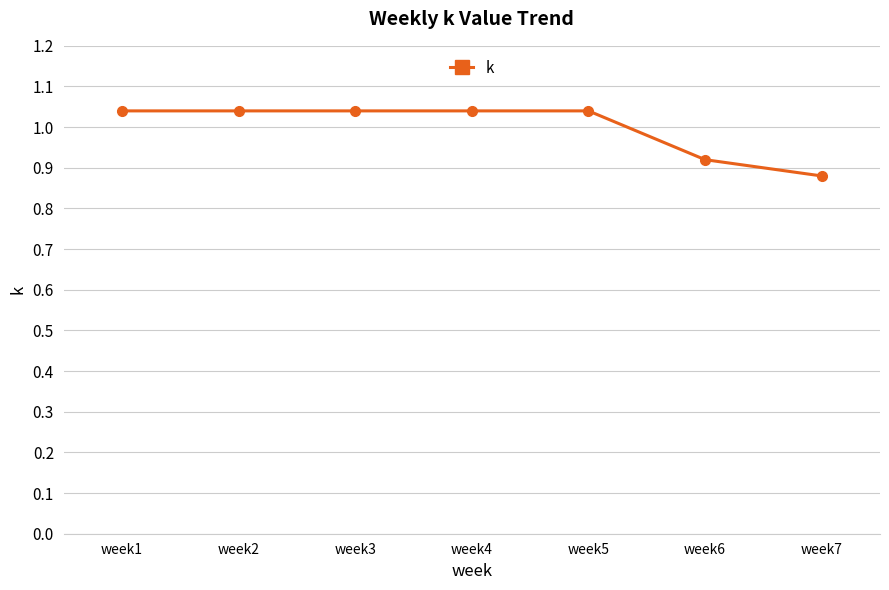

True or false: the data shows 0.3 at week5.

False